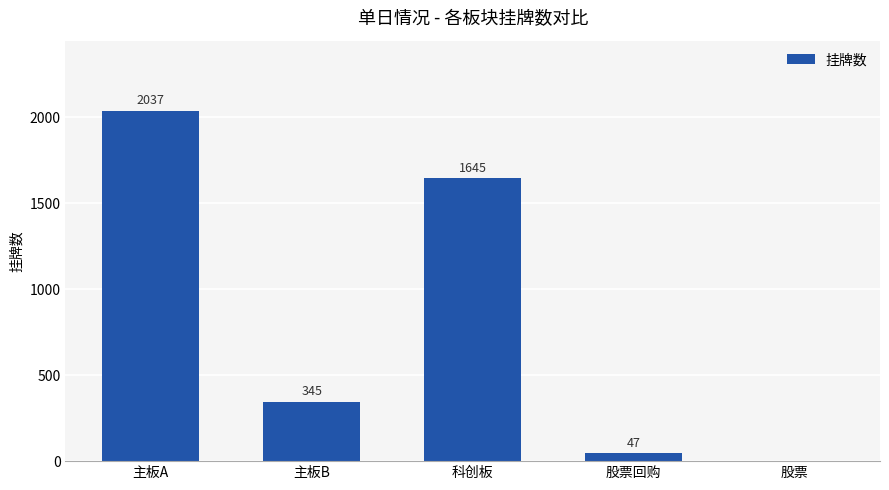

Read the value at 股票回购.

47